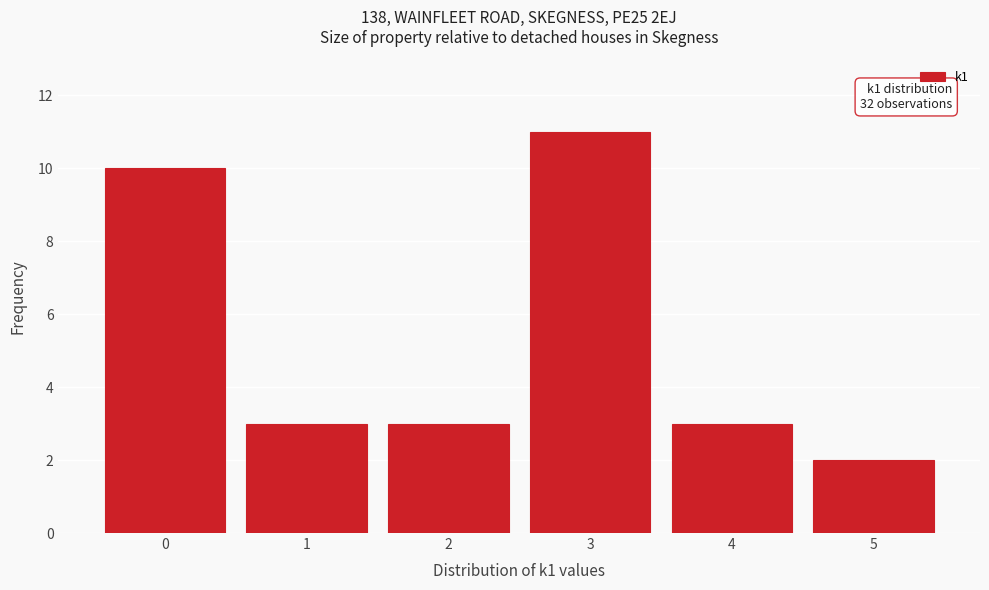

Over which range of the x-axis is the bar tallest?

2.5 to 3.5